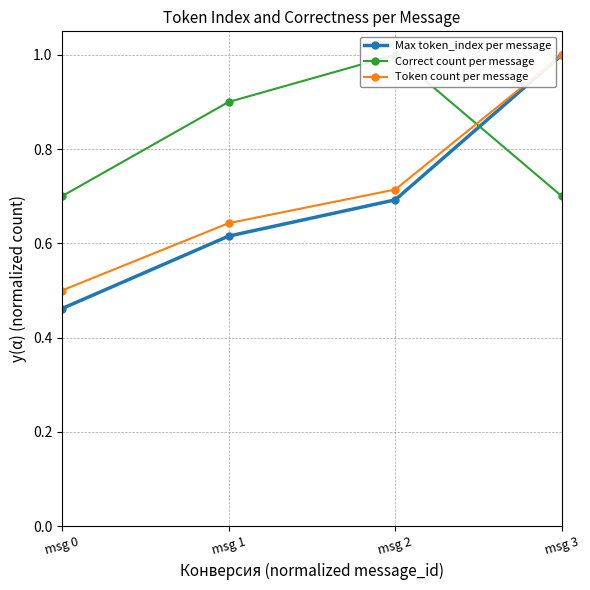

Is it true that Correct count per message equals 0.7 at msg 3?

True